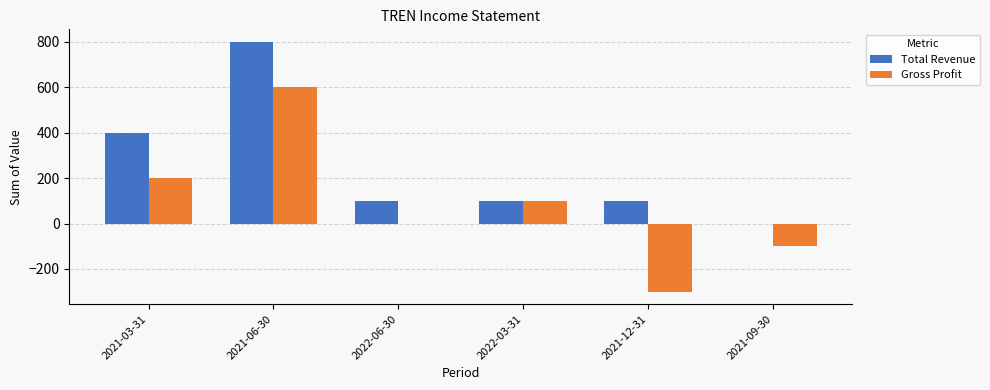

Which series has the largest total across all categories?

Total Revenue